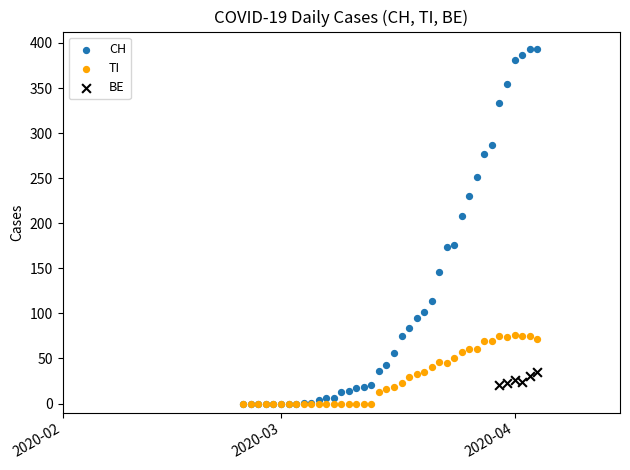

Which series has the largest Y range (max minus min)?

CH